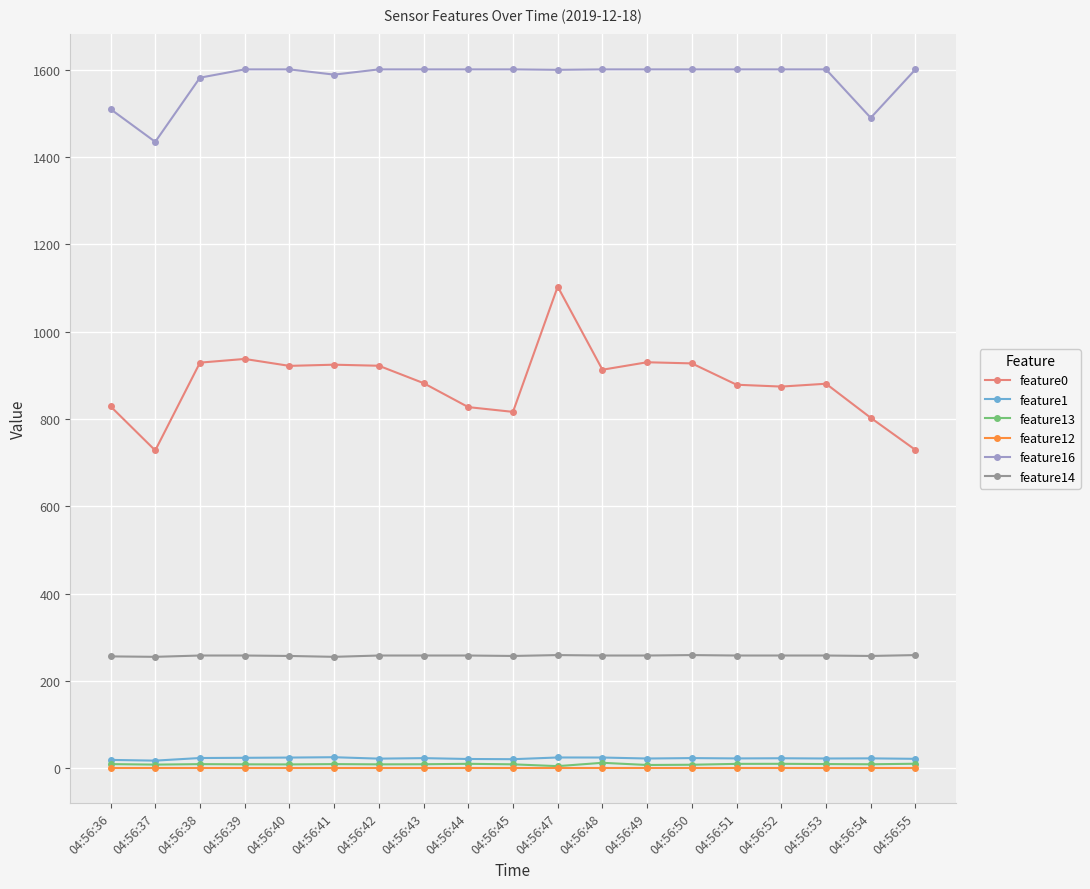

What is the maximum value shown in the chart?

1601.0